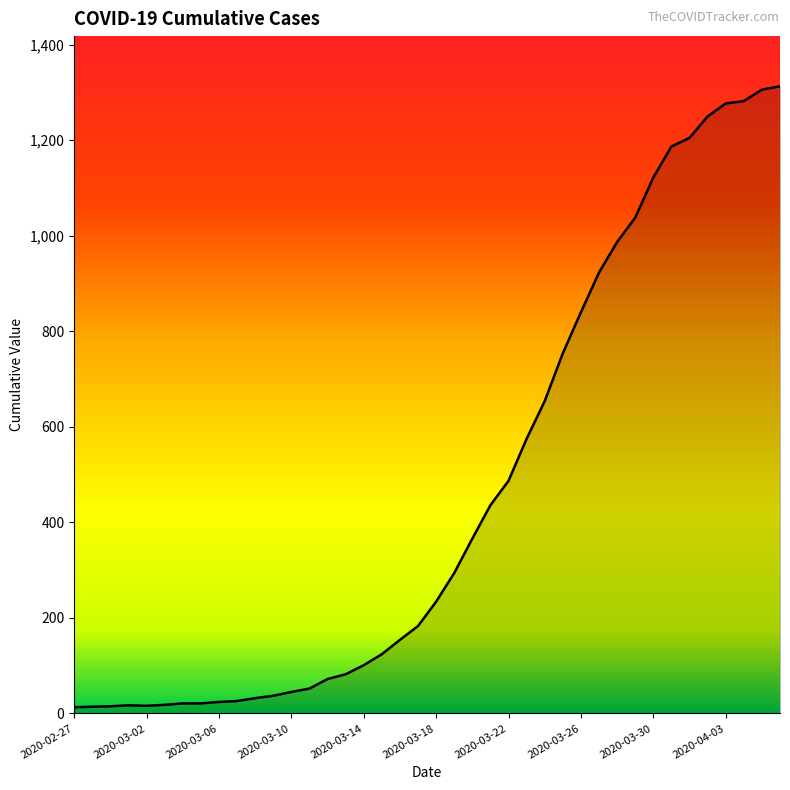

What is the greatest value displayed?

1313